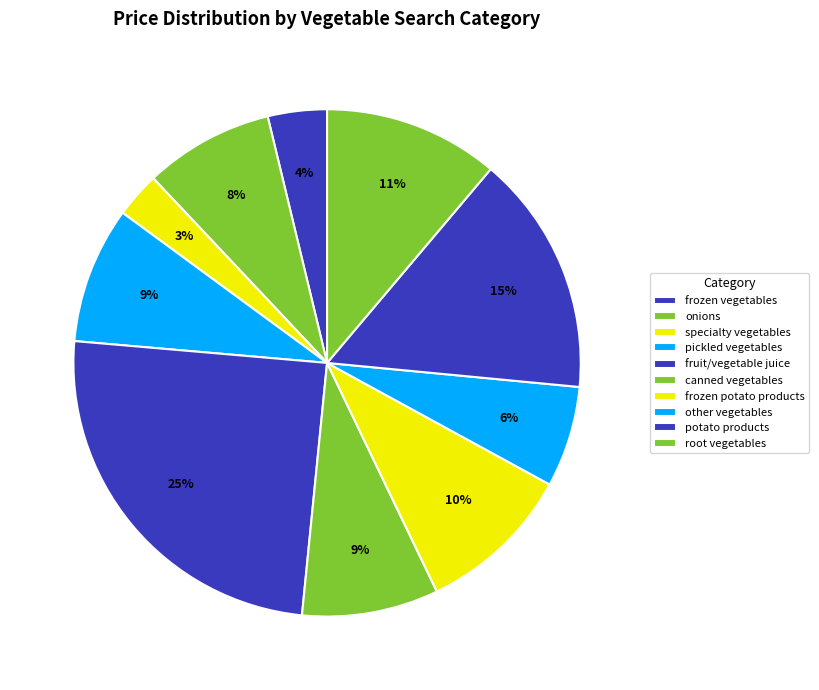

Rank the categories by value from highest to lowest.

fruit/vegetable juice, potato products, root vegetables, frozen potato products, pickled vegetables, canned vegetables, onions, other vegetables, frozen vegetables, specialty vegetables